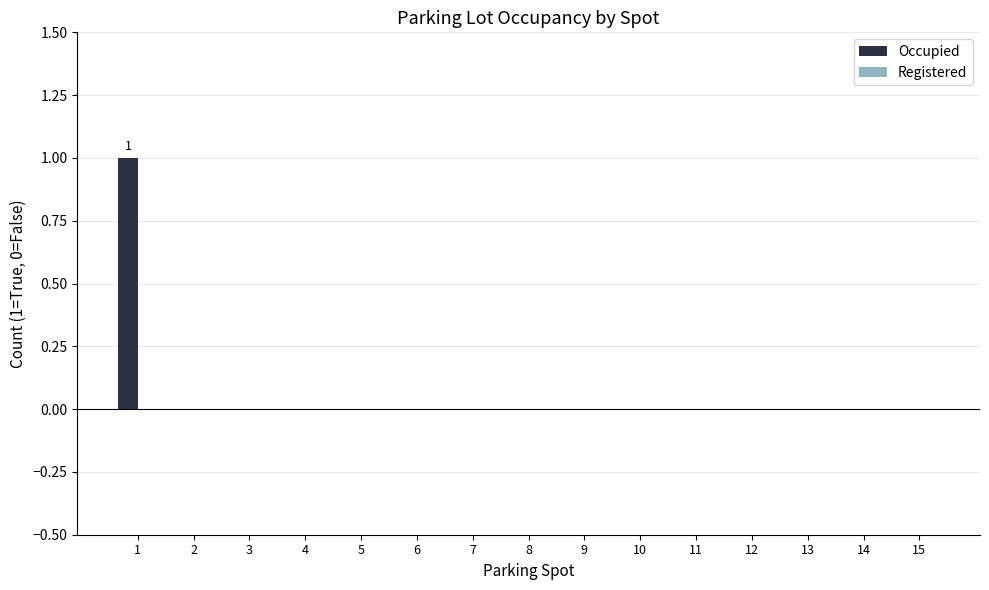

Is it true that the value at 2 is 0?

True